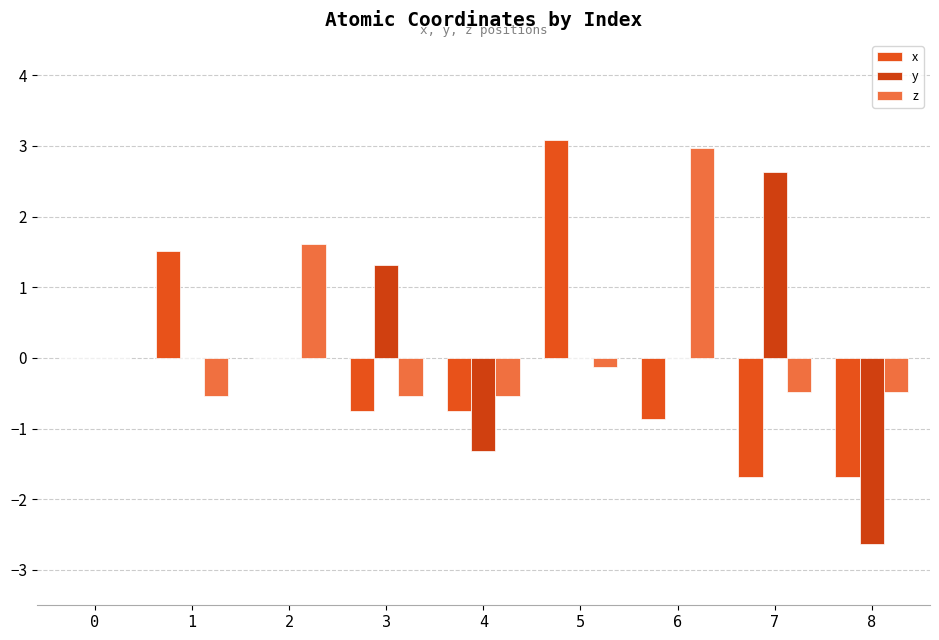

The z series shows -0.5 at 7. True or false?

True